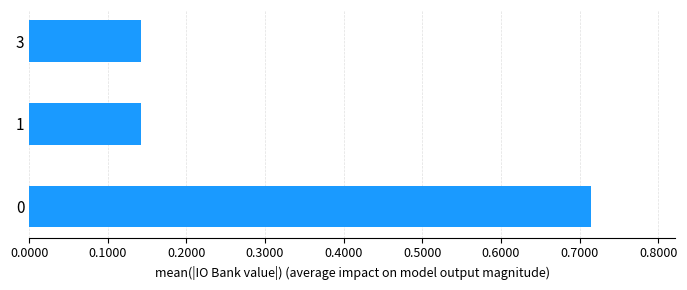

What is the change in value from 0 to 3?

-0.6